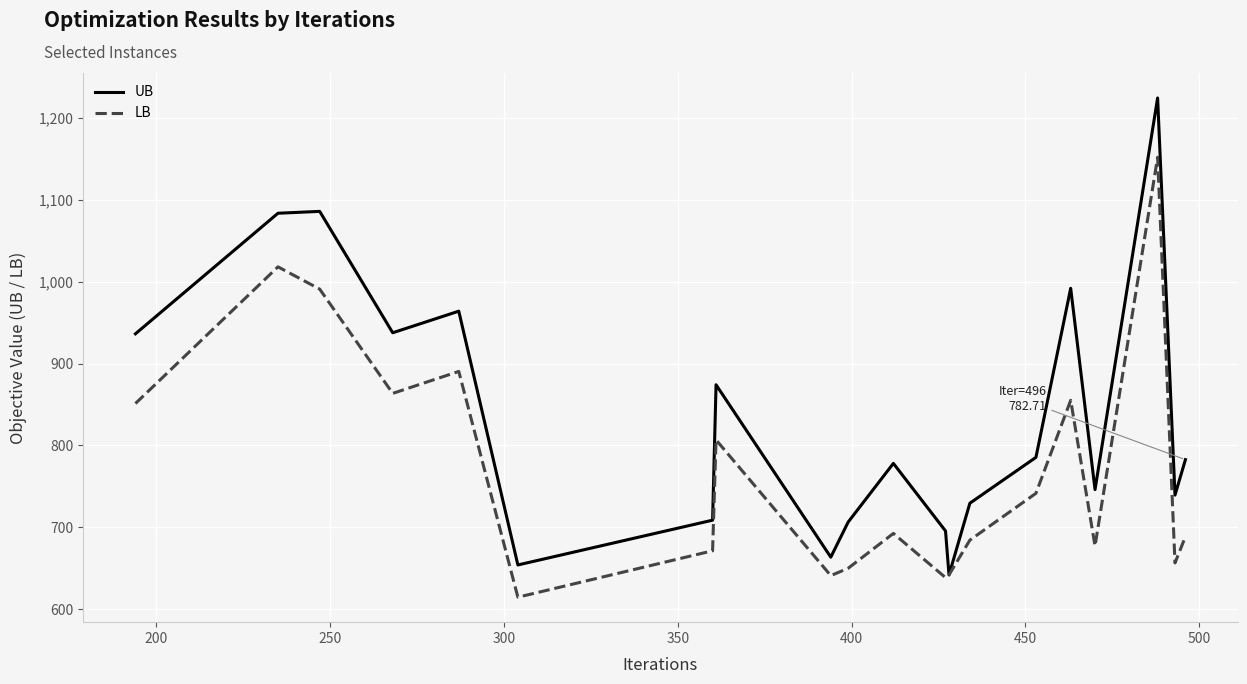

What is the minimum value for UB?

642.1